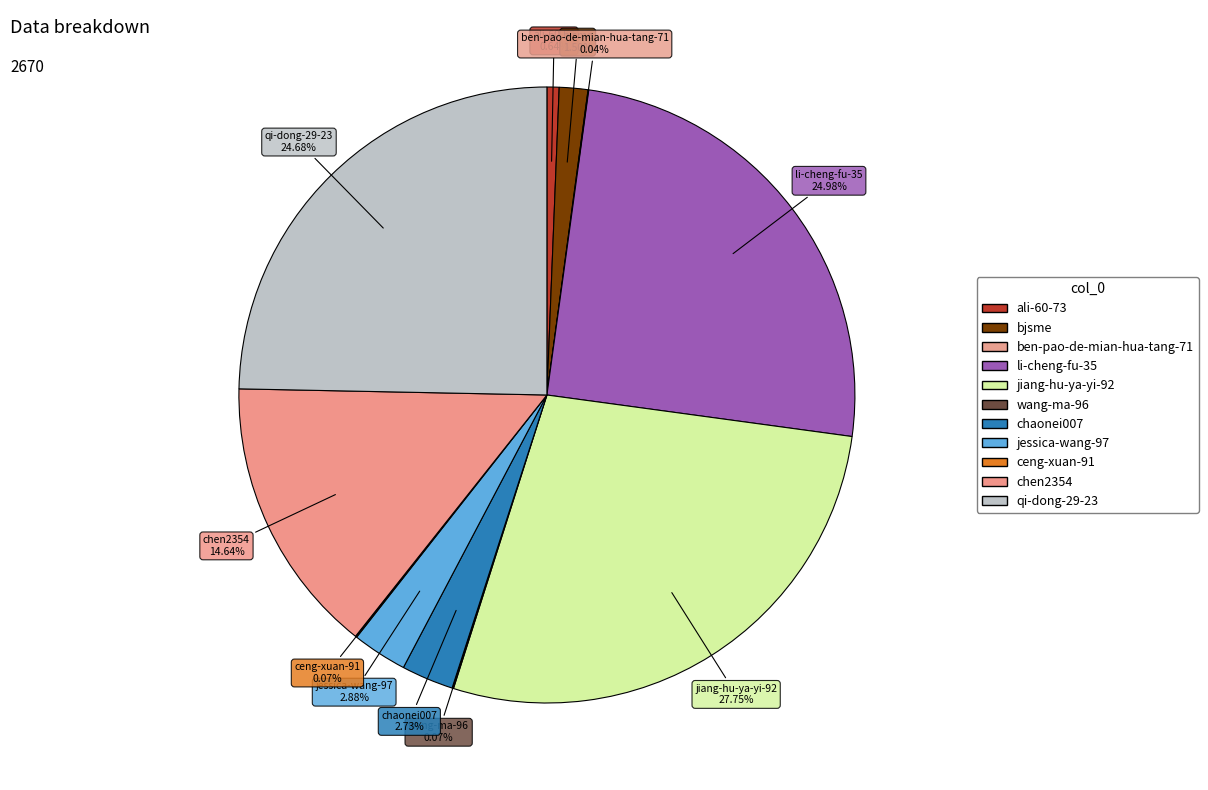

How many segments does this pie chart have?

11